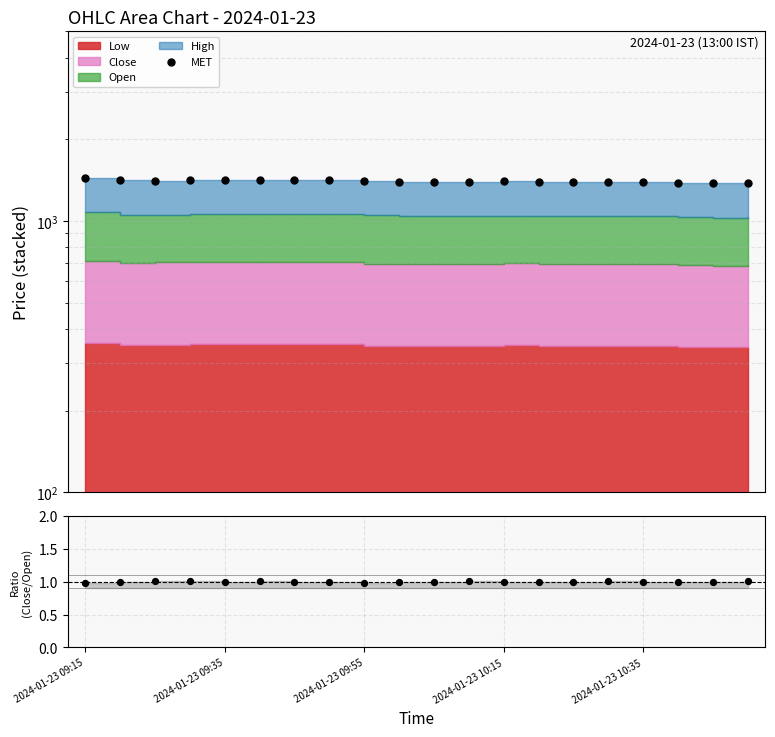

Which series contains the lowest Y value?

ratio pts